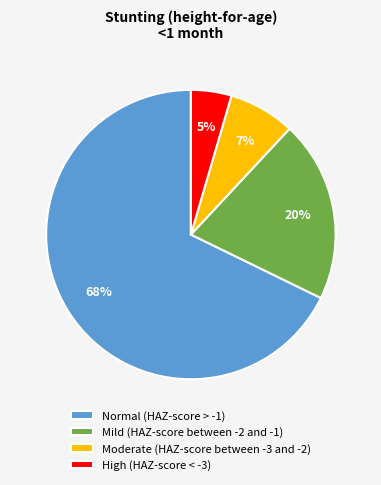

To the nearest percent, what is the difference between the largest and smallest slice percentages?

63%